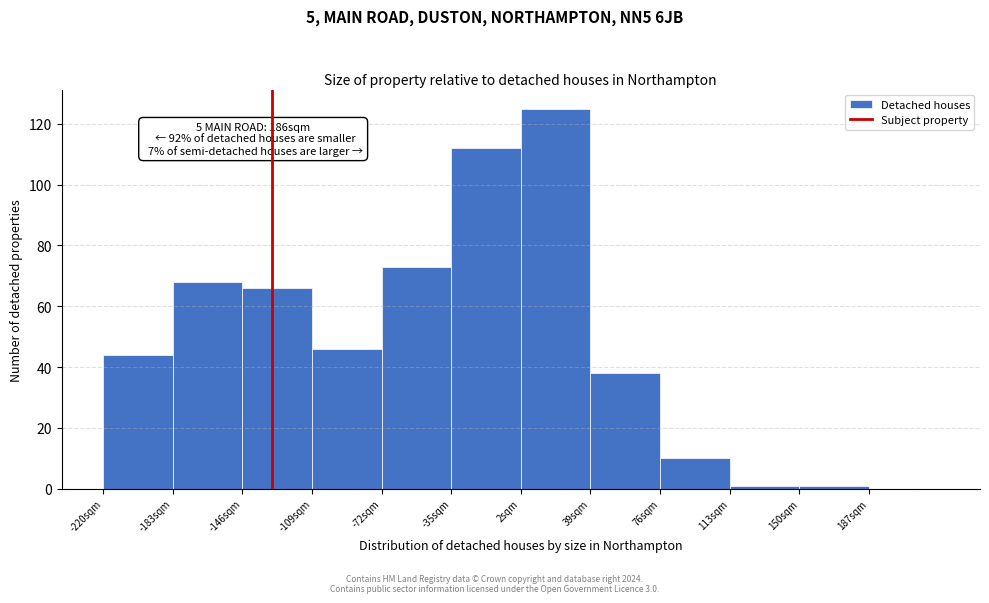

Which range on the x-axis has the tallest bar?

2 to 39